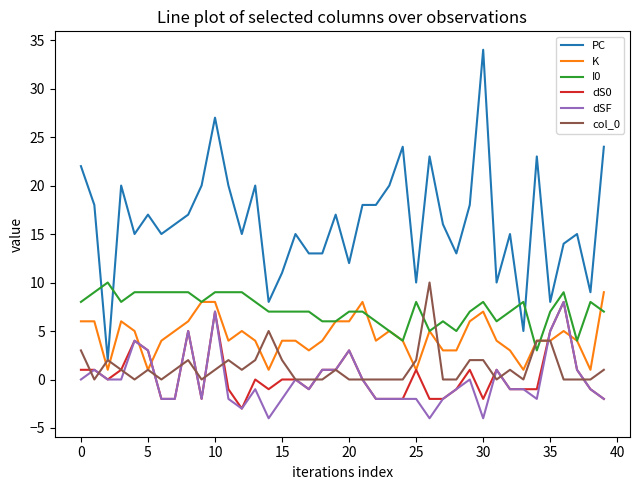

Which series has the largest total across all categories?

PC